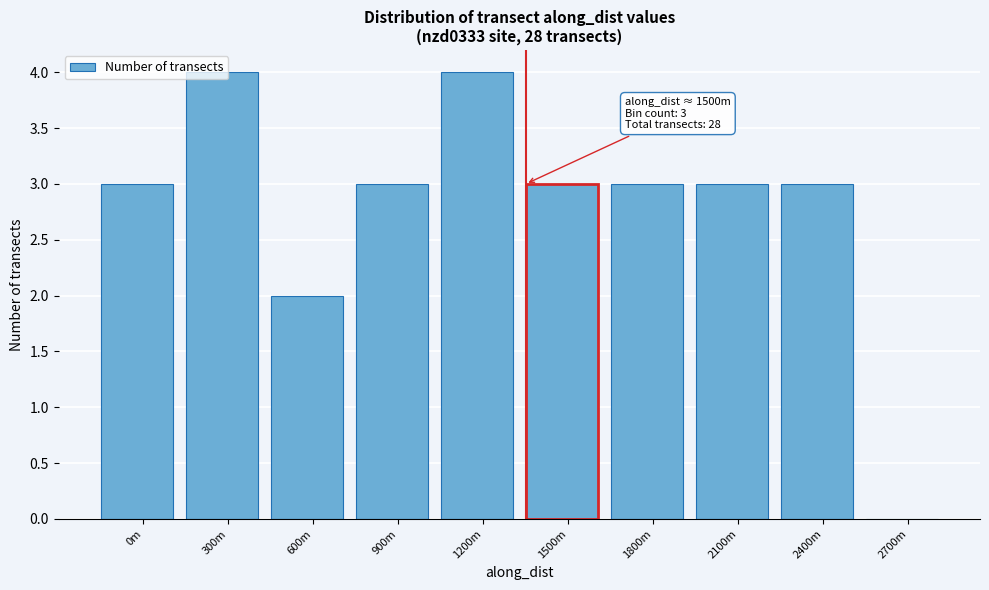

What is the maximum value shown in the chart?

4